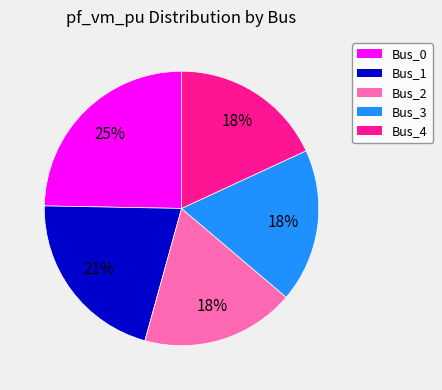

How many slices are in this pie chart?

5